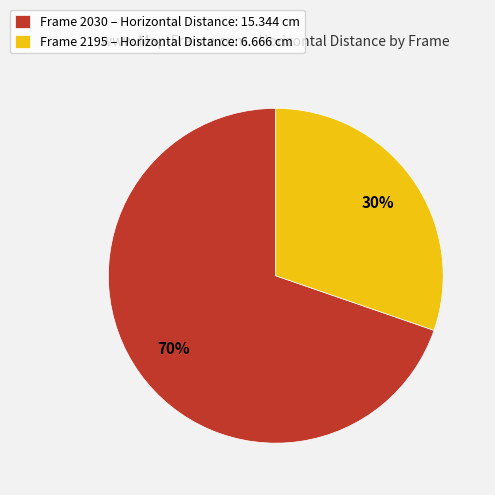

What is the ratio of the value at Frame 2195 – Horizontal Distance: 6.666 cm to the value at Frame 2030 – Horizontal Distance: 15.344 cm?

0.4